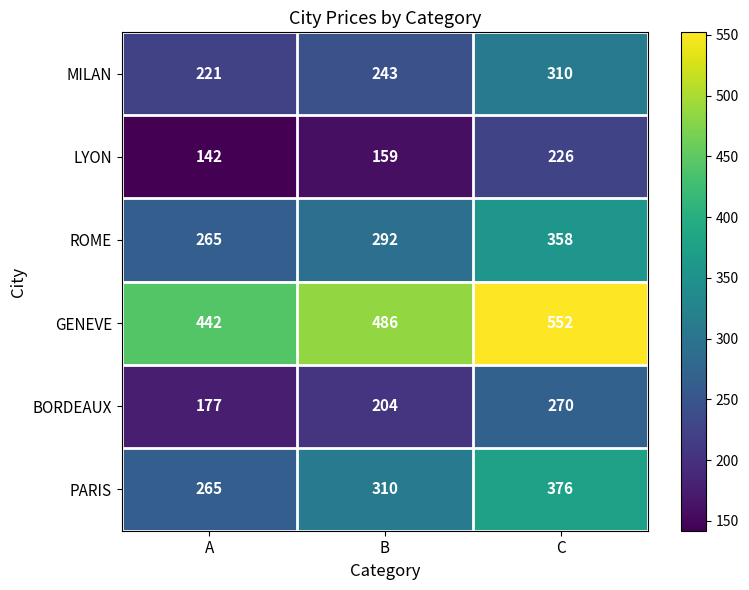

Count the number of data series in this chart.

6